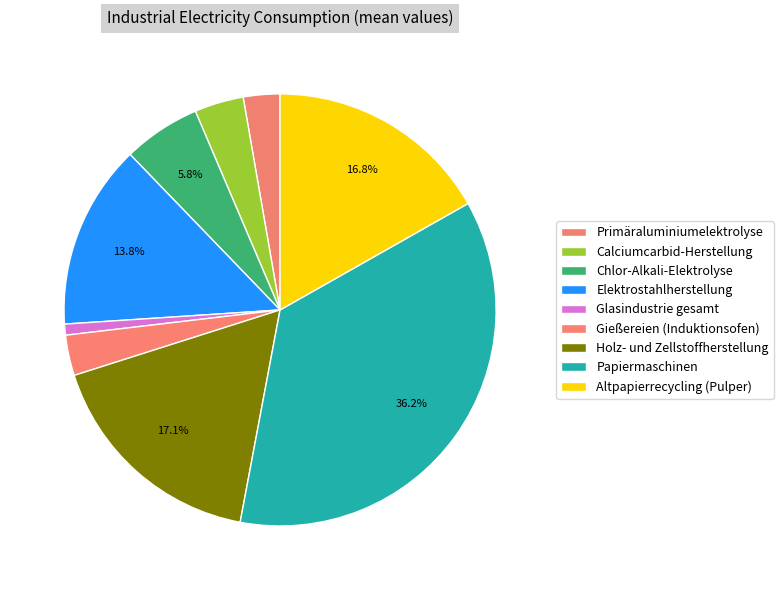

The Gießereien (Induktionsofen) slice represents 15% of the pie. True or false?

False